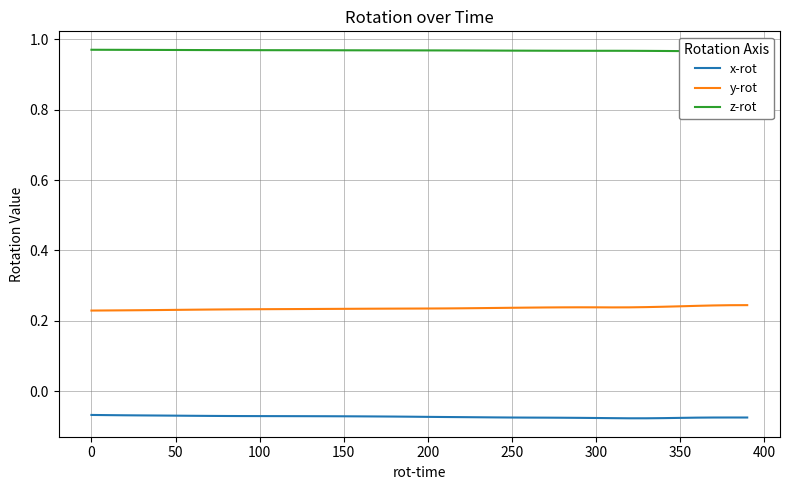

What is the sum of all z-rot values?

38.7